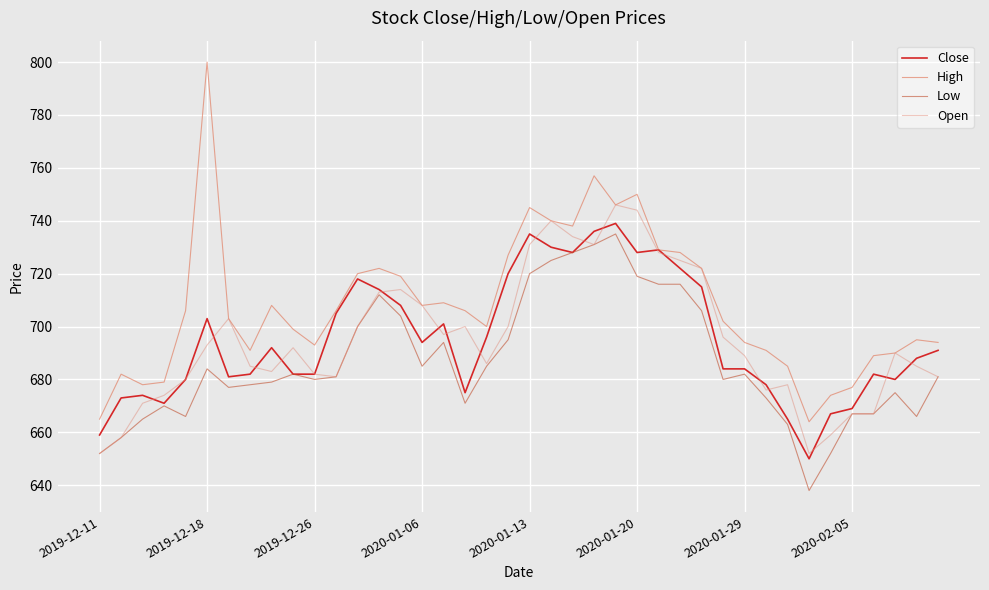

What is the greatest value displayed?

800